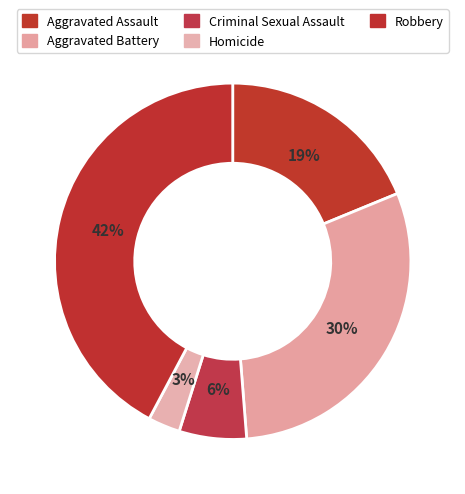

How many segments does this pie chart have?

5